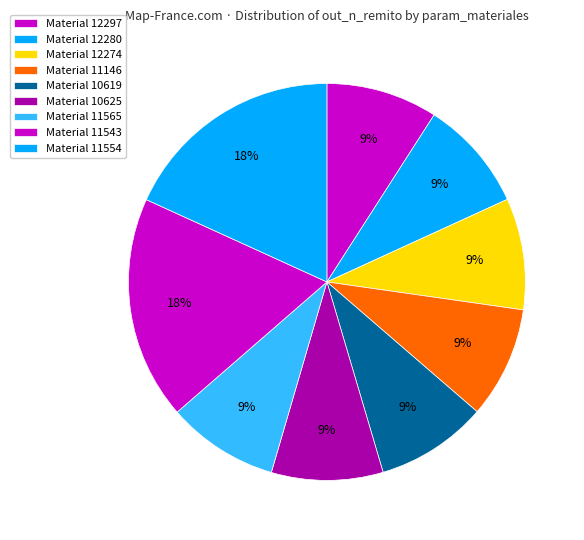

Count the number of slices in the pie.

9